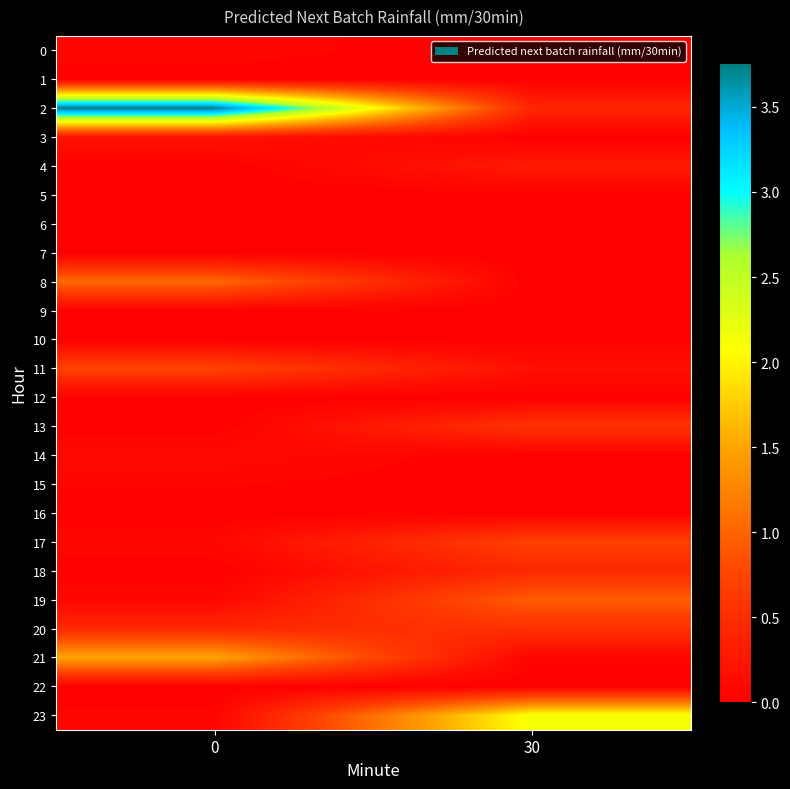

How many series are shown in this chart?

24